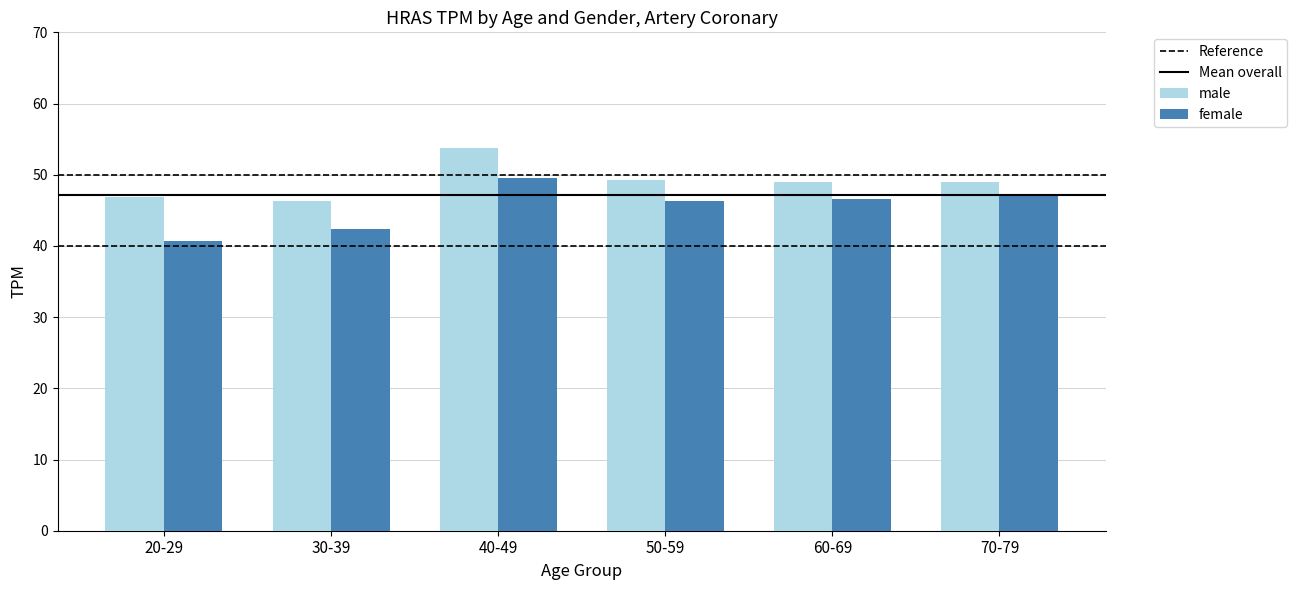

What is the value of the male bar at the 5th from the left?

49.0